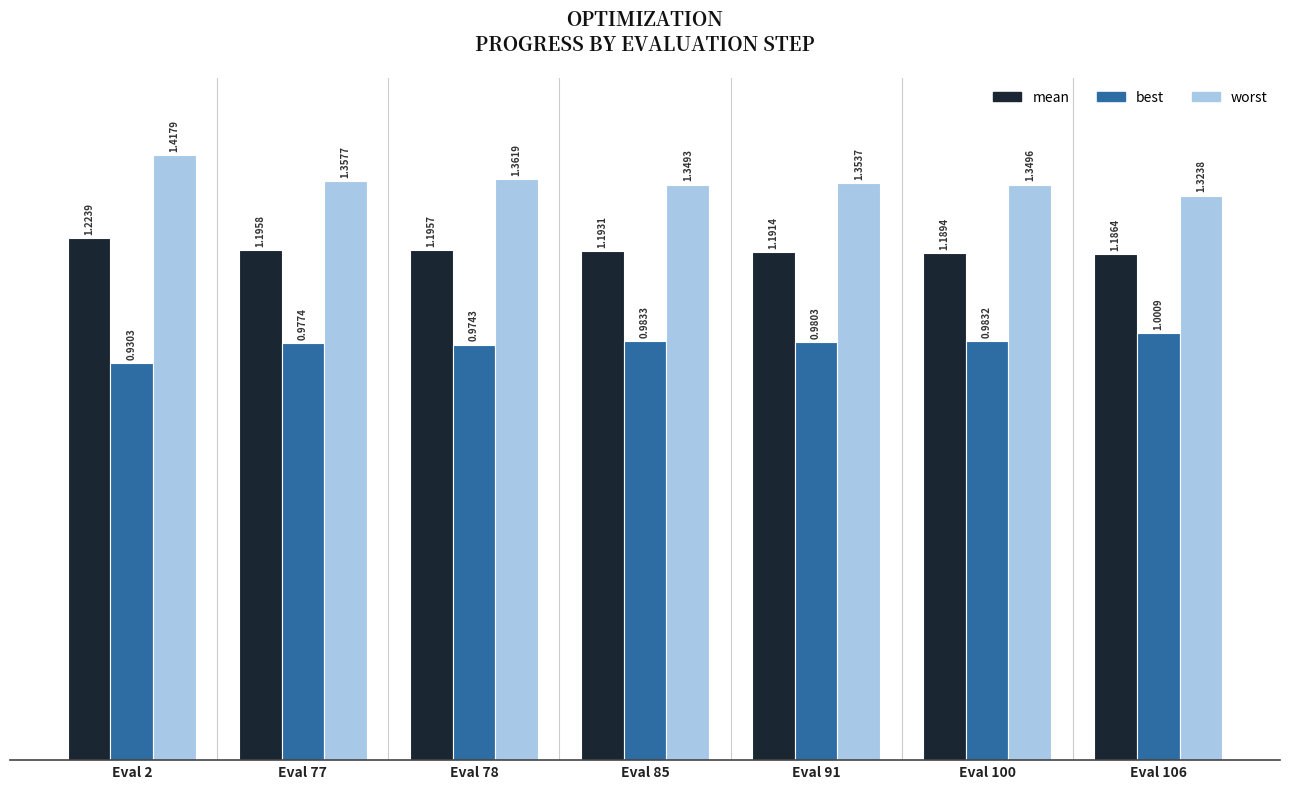

Is the value of best at Eval 106 greater than the value of mean at Eval 85?

No